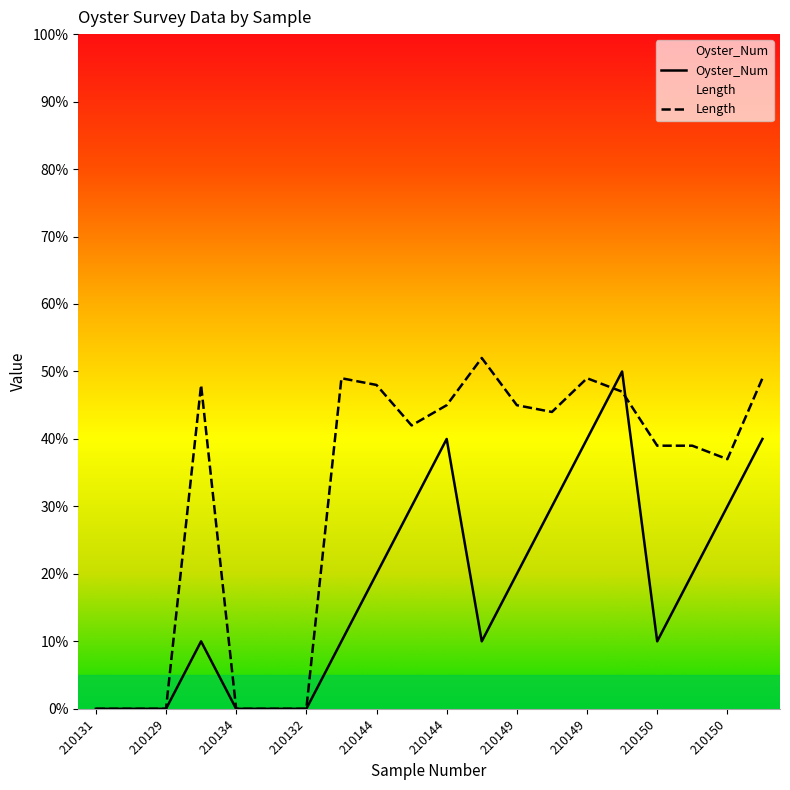

Reading left to right, what are all the values shown in this chart?

Oyster_Num: 0	0	0	10	0	0	0	10	20	30	40	10	20	30	40	50	10	20	30	40
Length: 0	0	0	48	0	0	0	49	48	42	45	52	45	44	49	47	39	39	37	49